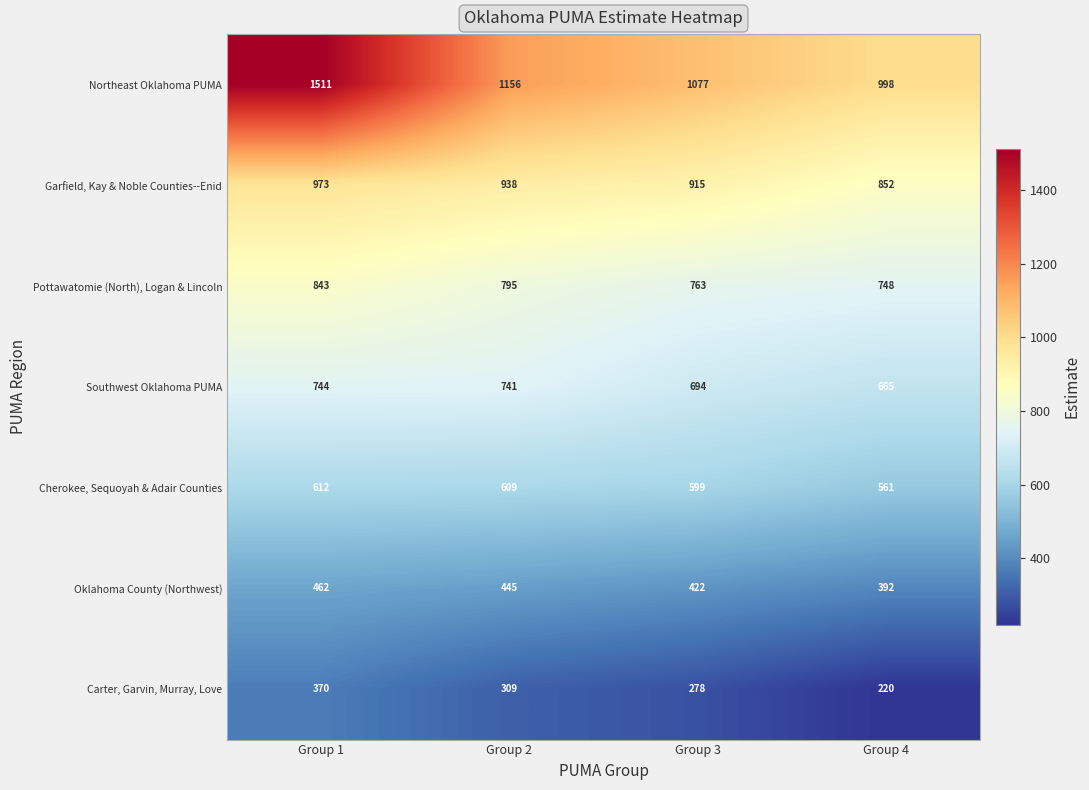

Which series has the largest total across all categories?

Northeast Oklahoma PUMA